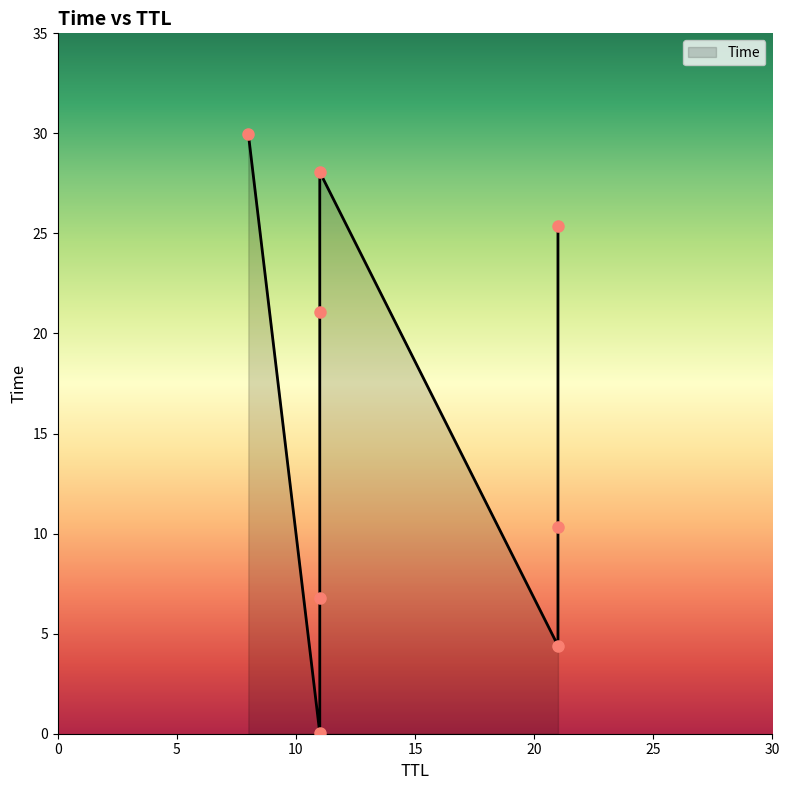

Does the chart have visible grid lines?

No